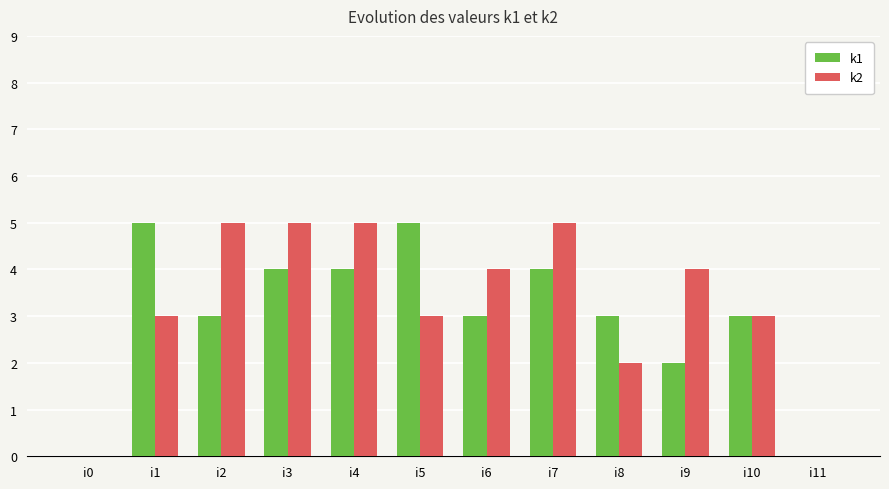

What is the total value across all series at i6?

7